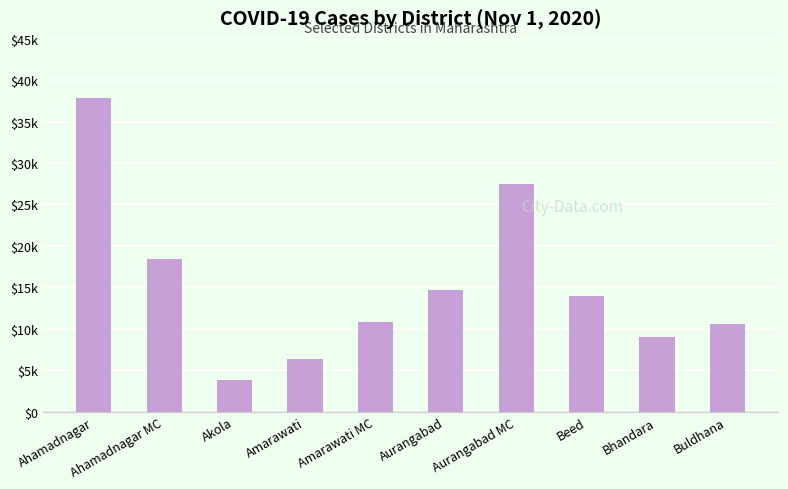

Rank the categories by value from highest to lowest.

Ahamadnagar, Aurangabad MC, Ahamadnagar MC, Aurangabad, Beed, Amarawati MC, Buldhana, Bhandara, Amarawati, Akola